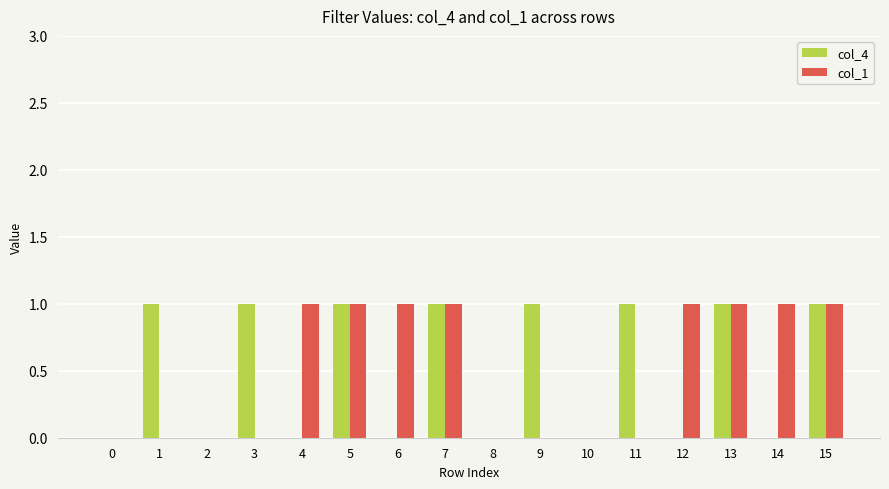

The col_4 series shows 0 at 12. True or false?

True